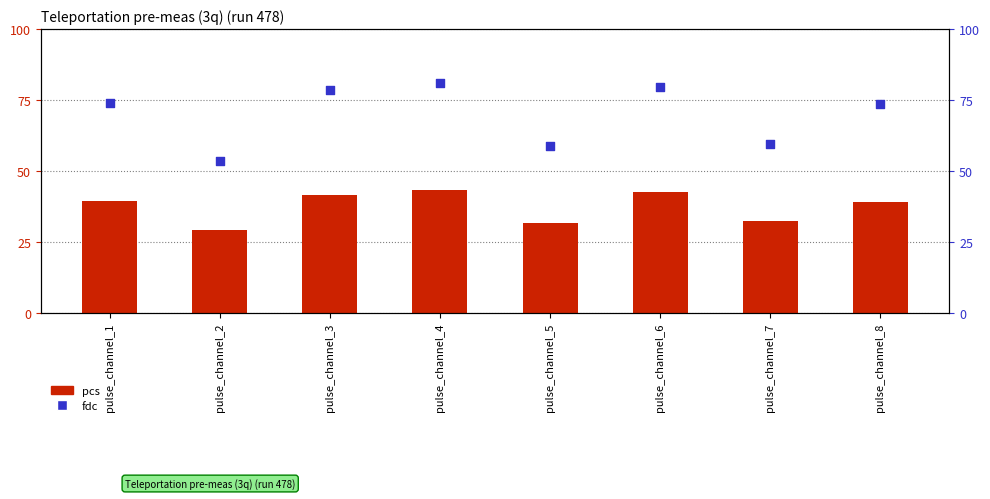

Which series has the largest total across all categories?

fdc